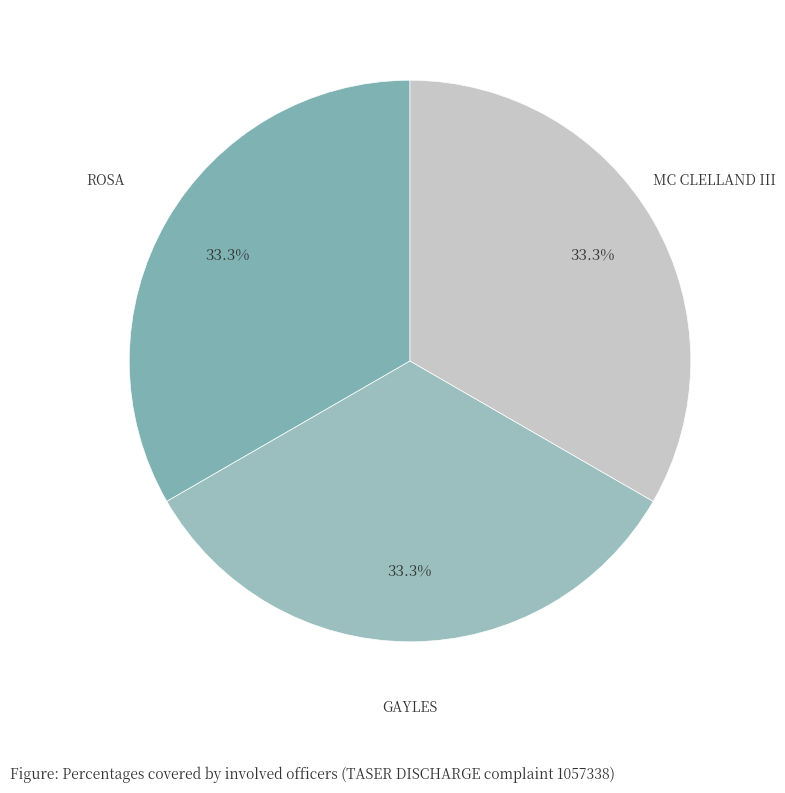

Approximately how many times larger is the value at GAYLES compared to MC CLELLAND III?

1.0